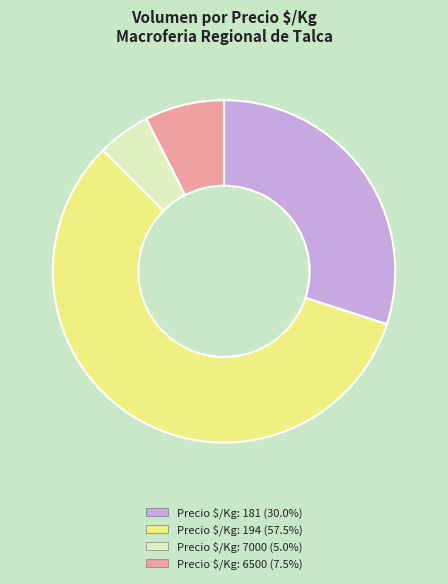

Is there a majority slice in this chart?

Yes